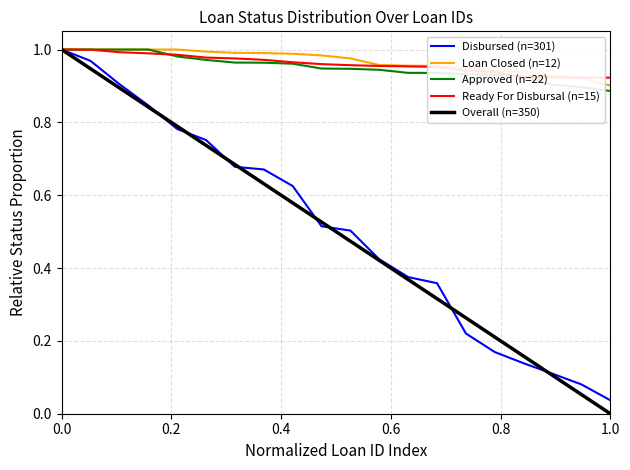

Which series has the widest spread of values?

Overall (n=350)